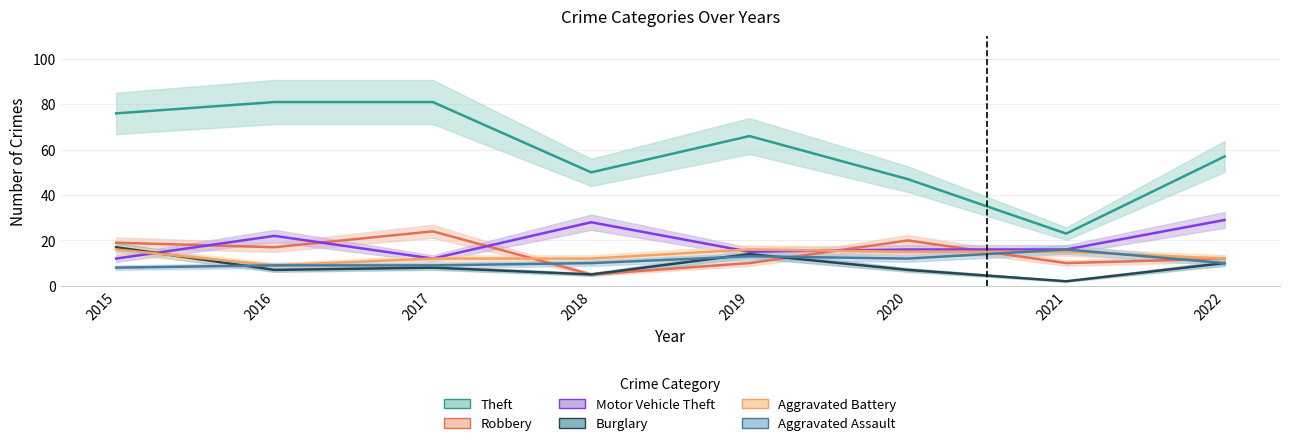

What is the value of the Motor Vehicle Theft point at the 1st from the left?

12